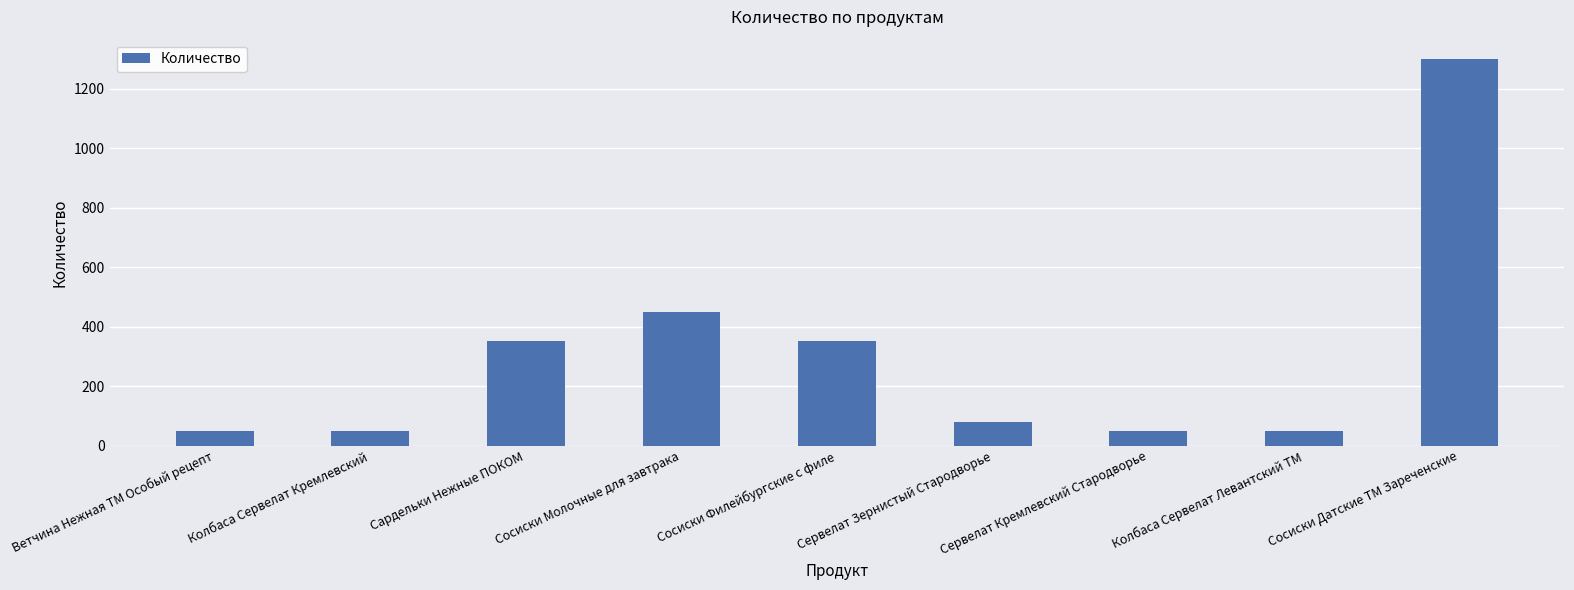

Where does the data first go above 80?

Сардельки Нежные ПОКОМ